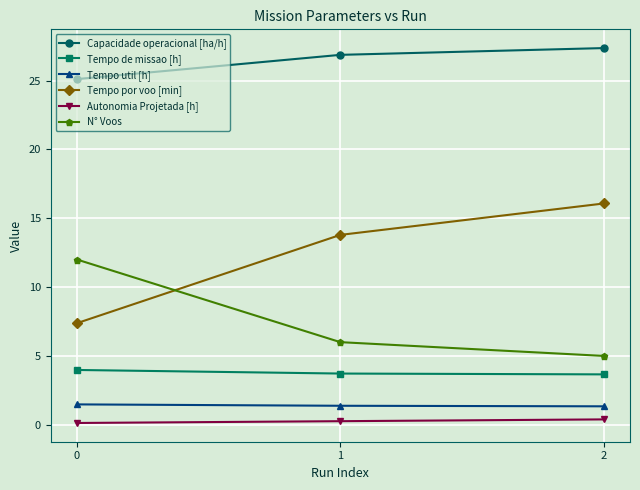

What is the minimum value for Tempo de missao [h]?

3.7